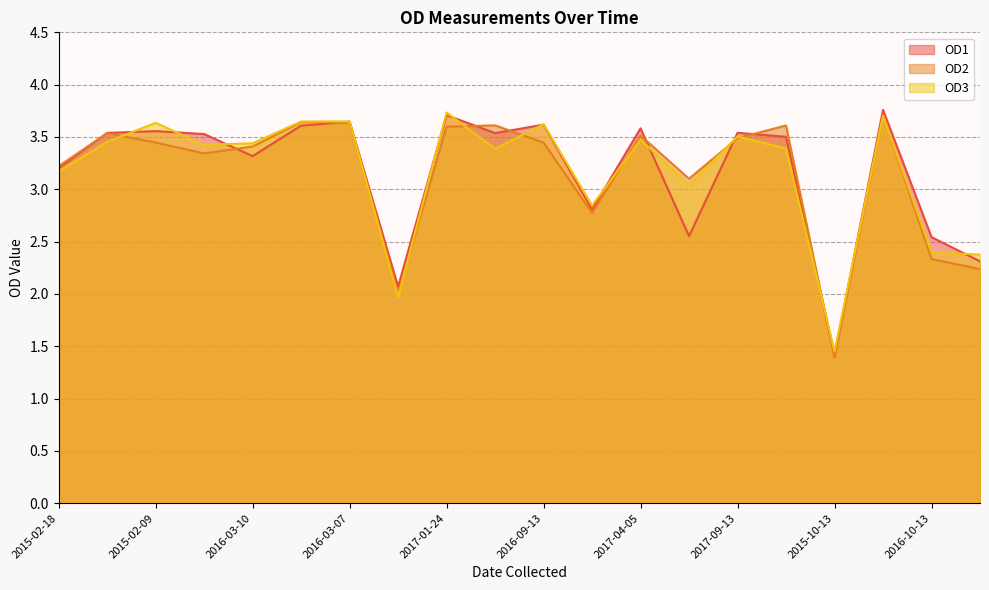

What is the label of the 15th point from the left?

2017-09-13